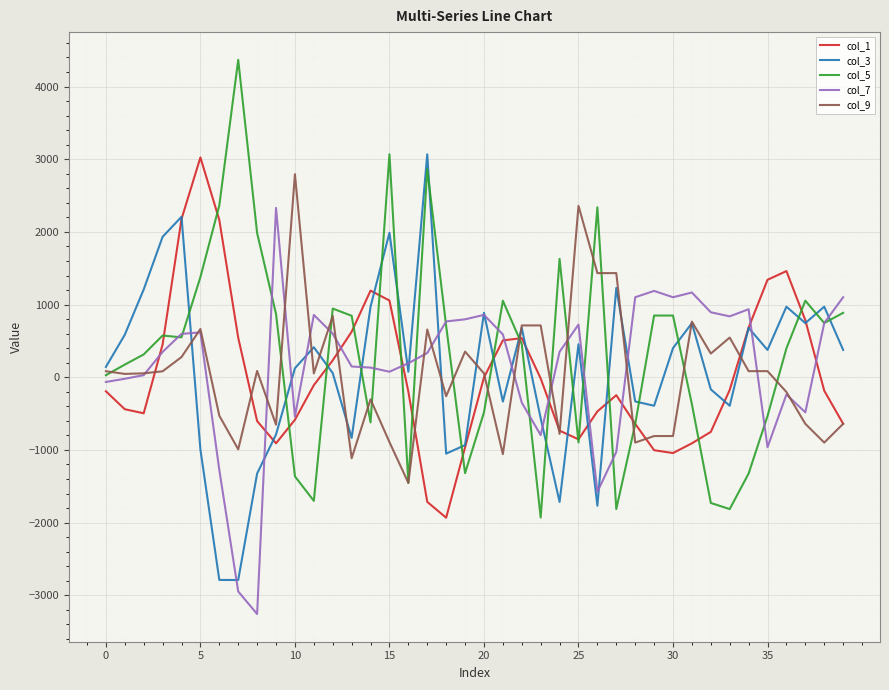

Does the chart have visible grid lines?

Yes